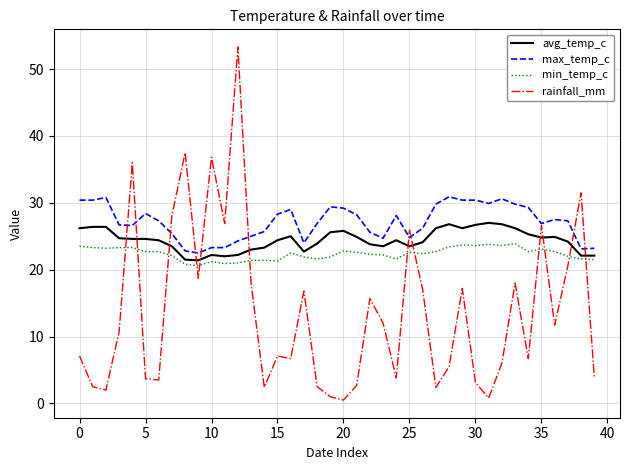

Which series has the largest range (max minus min)?

rainfall_mm